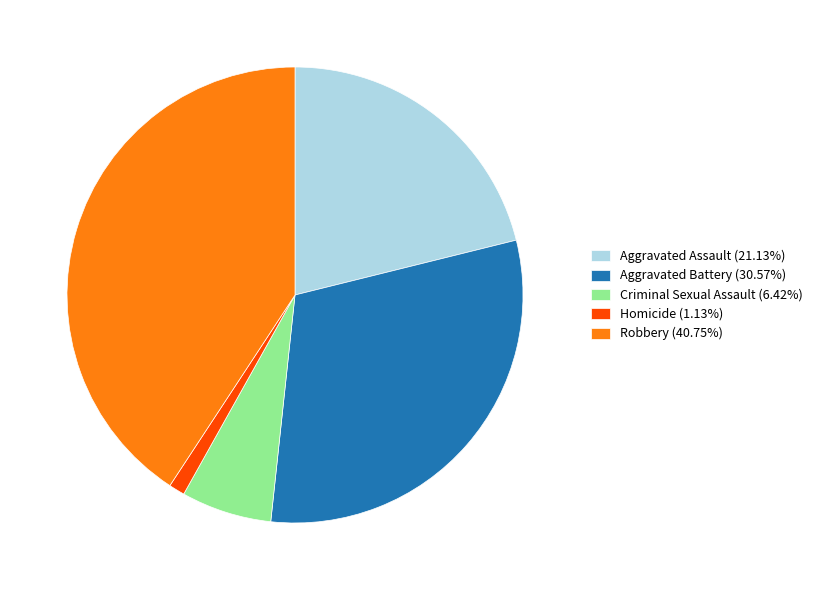

Approximately how many times larger is the value at Robbery (40.75%) compared to Aggravated Assault (21.13%)?

1.9